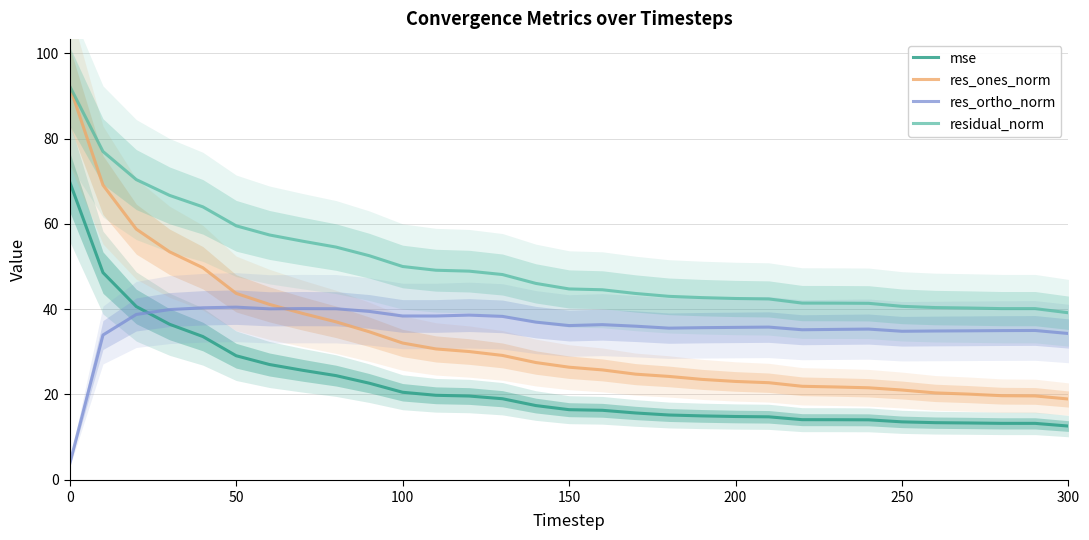

True or false: residual_norm has a value of 39.1 at 300.

True